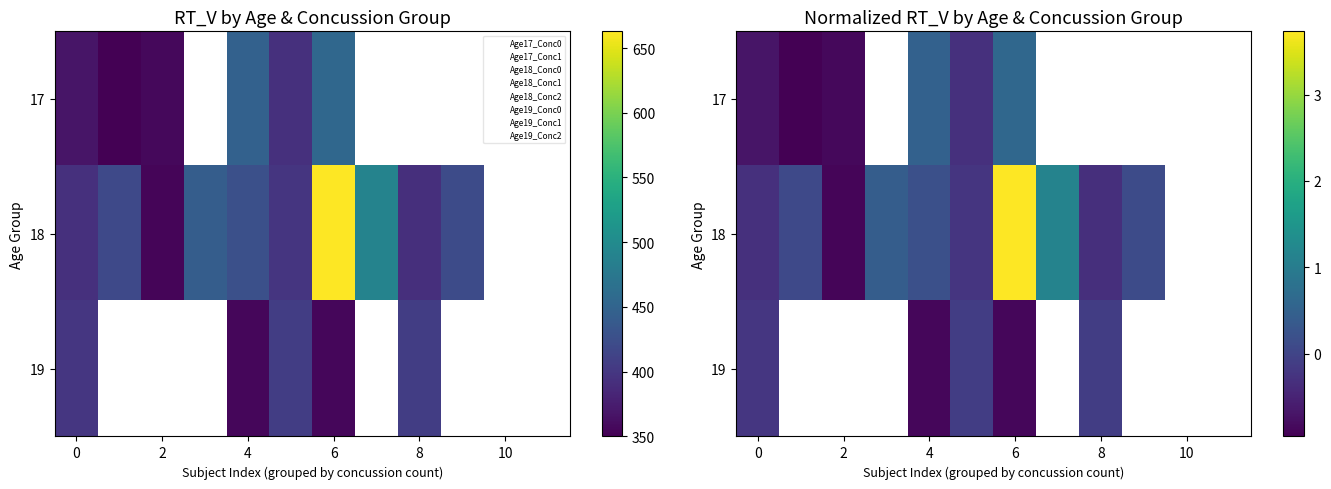

Which has a higher value, 6 or 0?

6